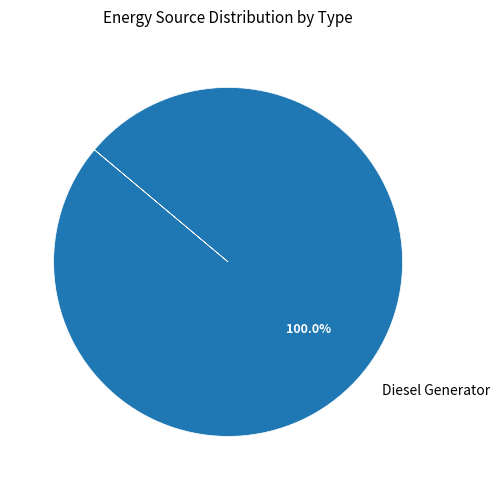

Is there any slice that represents more than half of the pie?

Yes